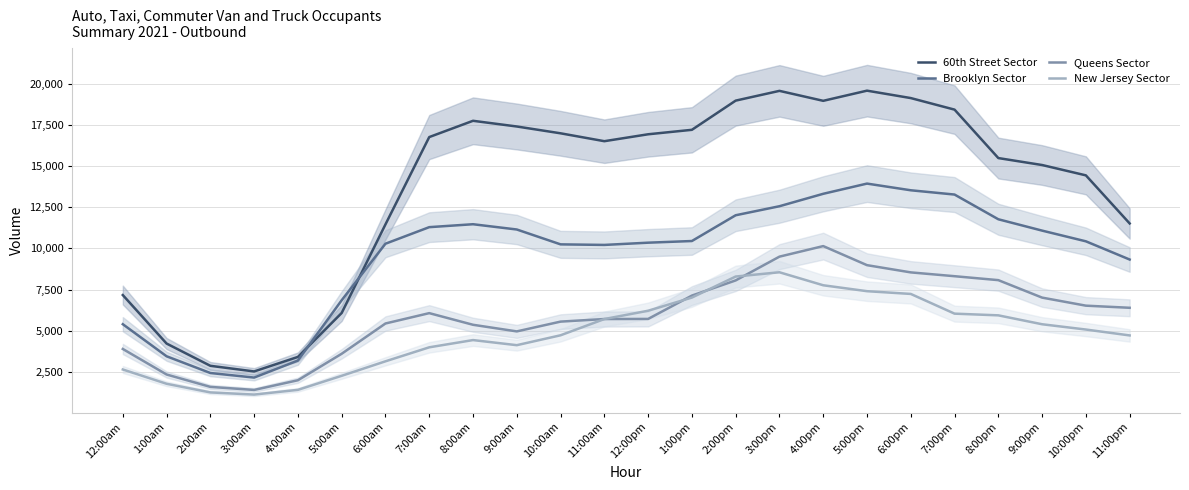

Which series has the widest spread of values?

60th Street Sector